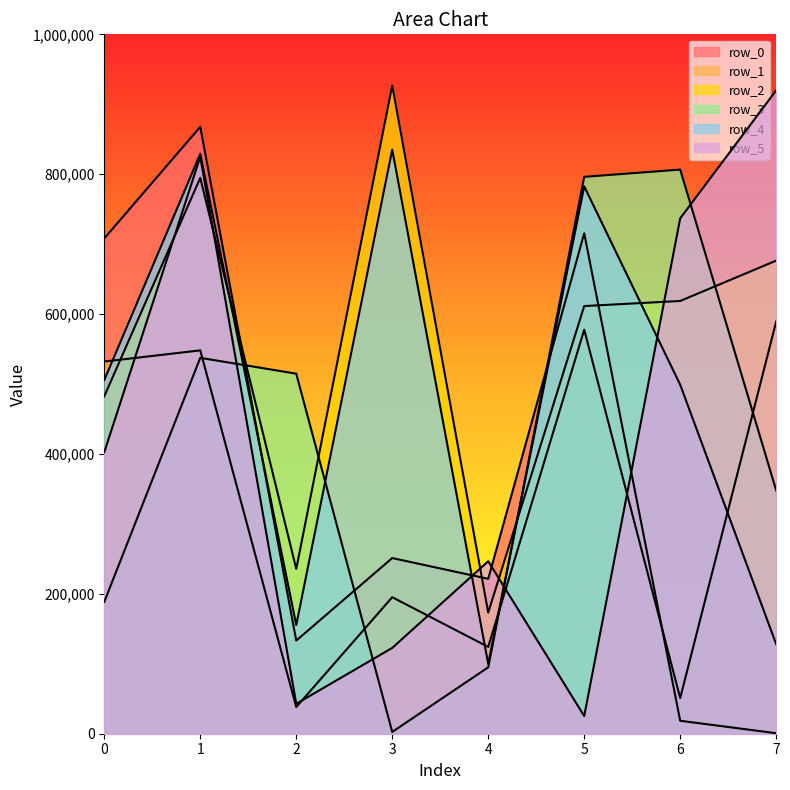

Does the chart display data point markers on the line(s)?

No